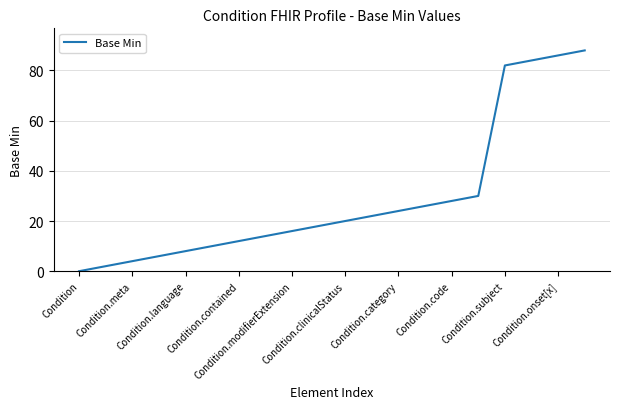

How many lines are shown in the chart?

1